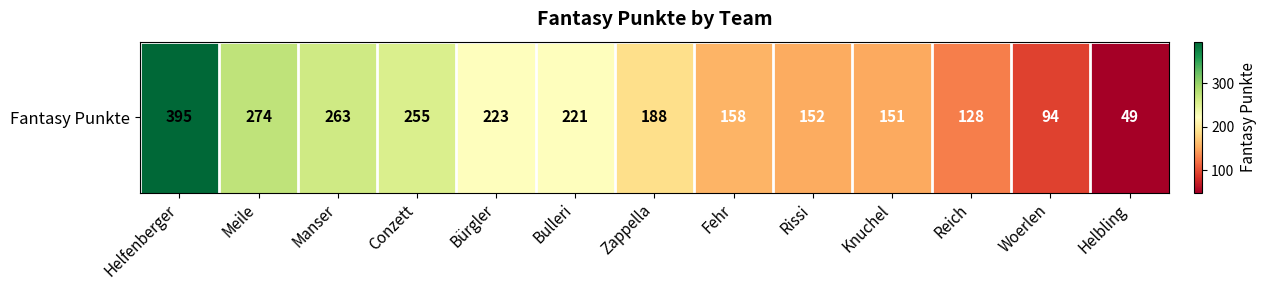

At which label is the value closest to 222?

Bürgler